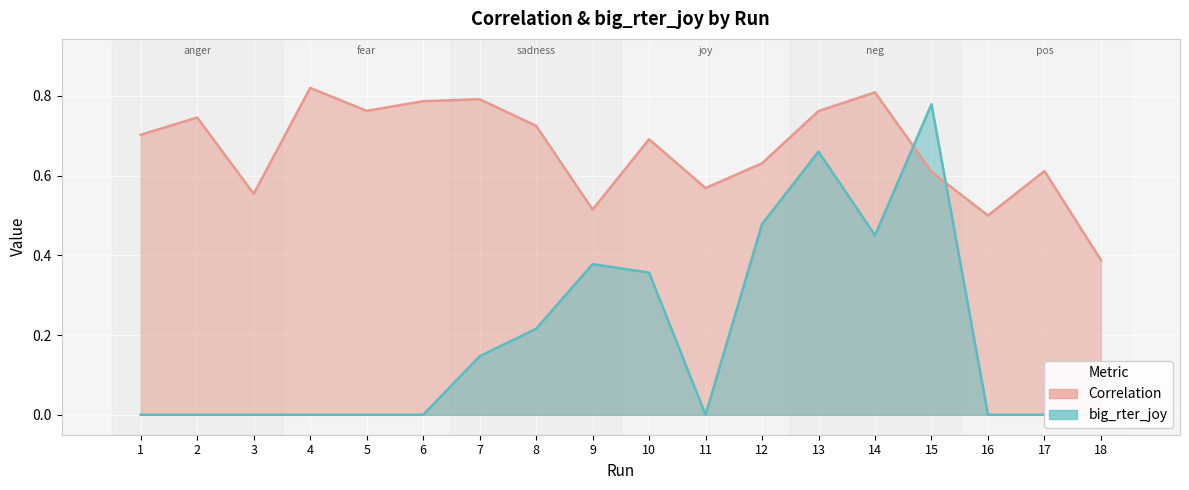

Where is the first local maximum for big_rter_joy?

9